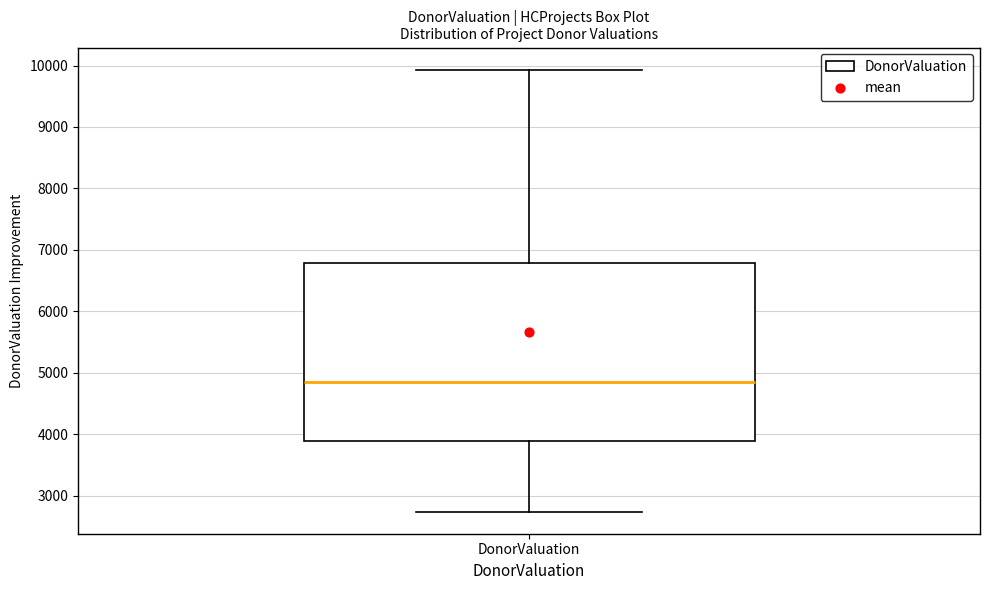

Read this box plot against the y-axis: the position of the median line, the range covered by the box, and the ends of both whiskers. The values are not printed on the chart, so give them approximately, as read against the axis.

median 4900, box 3900 to 6800, whiskers 2700 to 9900